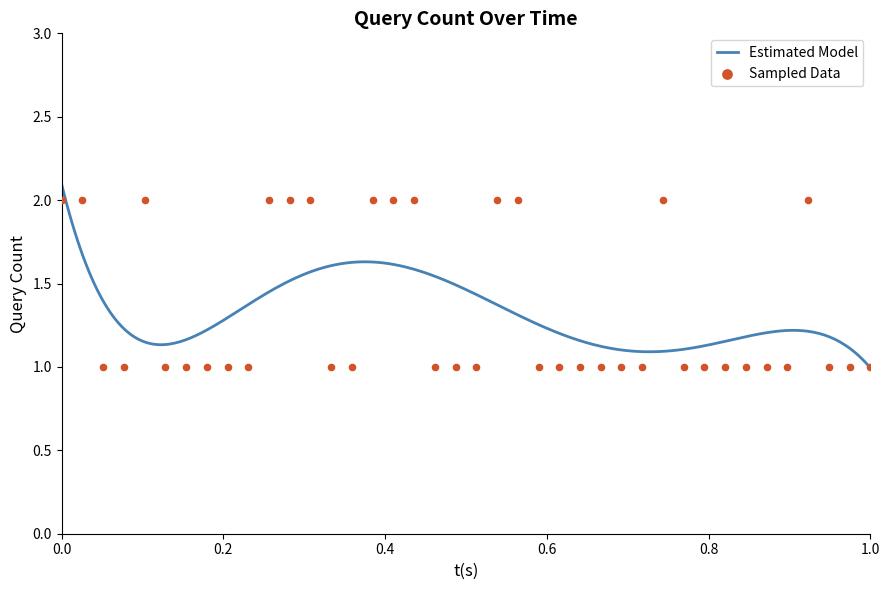

Approximately how many times larger is the value at 00:05 compared to 00:20?

0.5